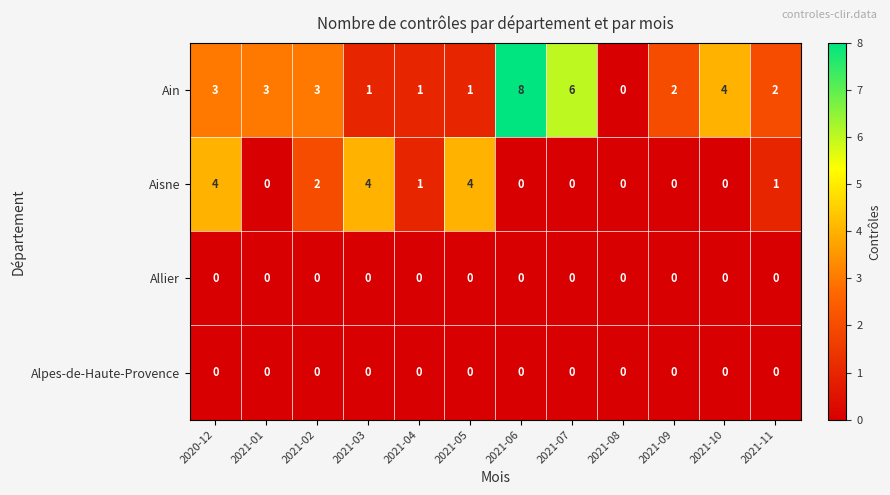

What is the maximum value for Ain?

8